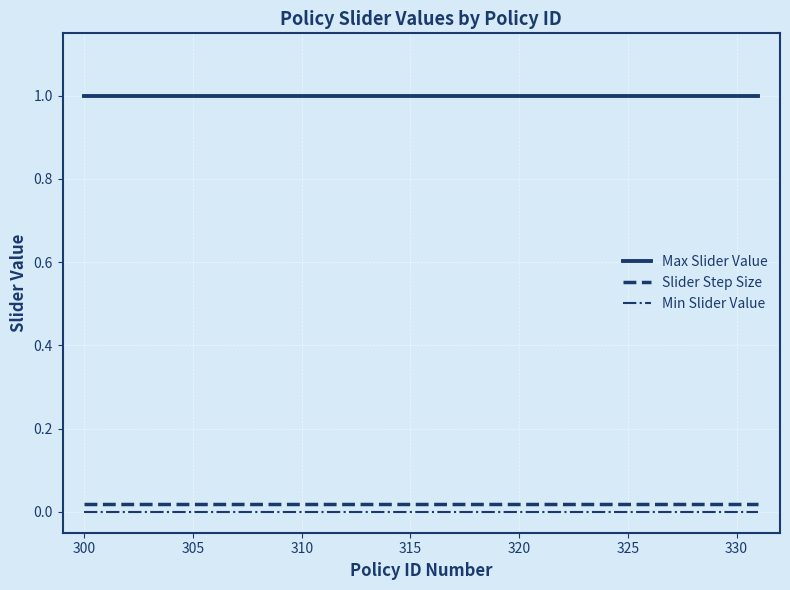

Rank the series by their maximum value, from highest to lowest.

Max Slider Value, Slider Step Size, Min Slider Value